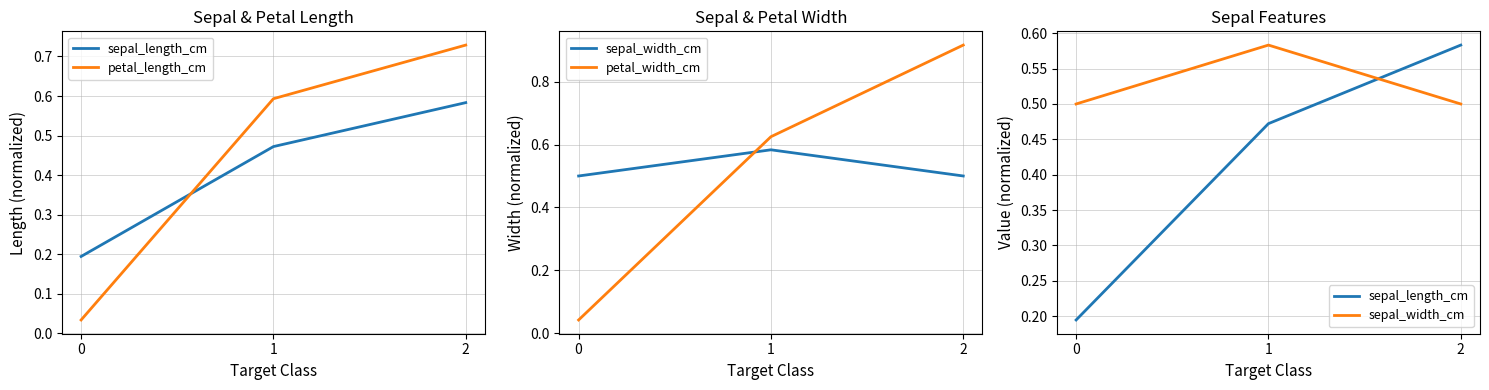

Between 2 and 1, which is larger?

2